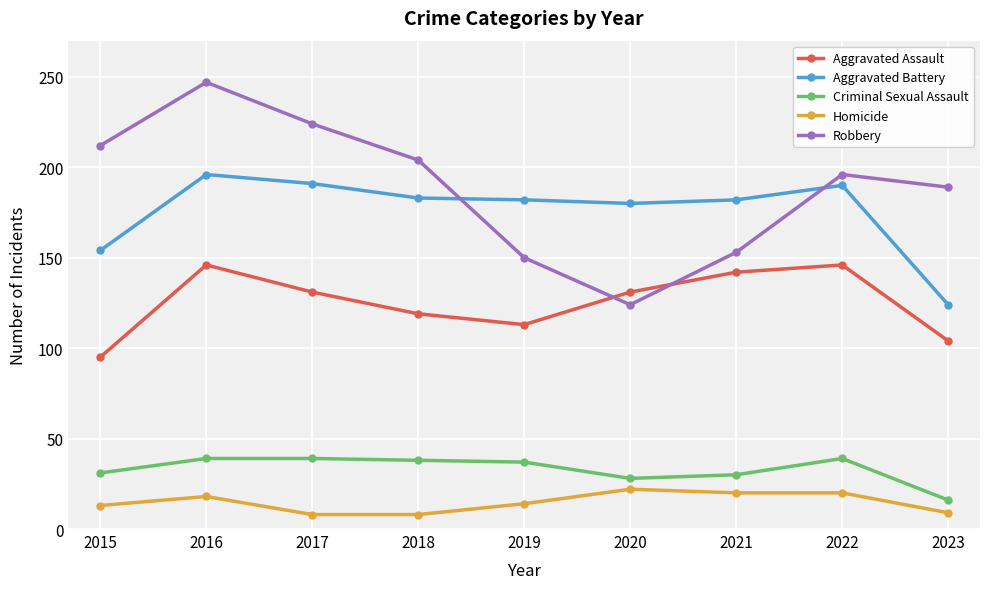

Rank the series by their maximum value, from lowest to highest.

Homicide, Criminal Sexual Assault, Aggravated Assault, Aggravated Battery, Robbery